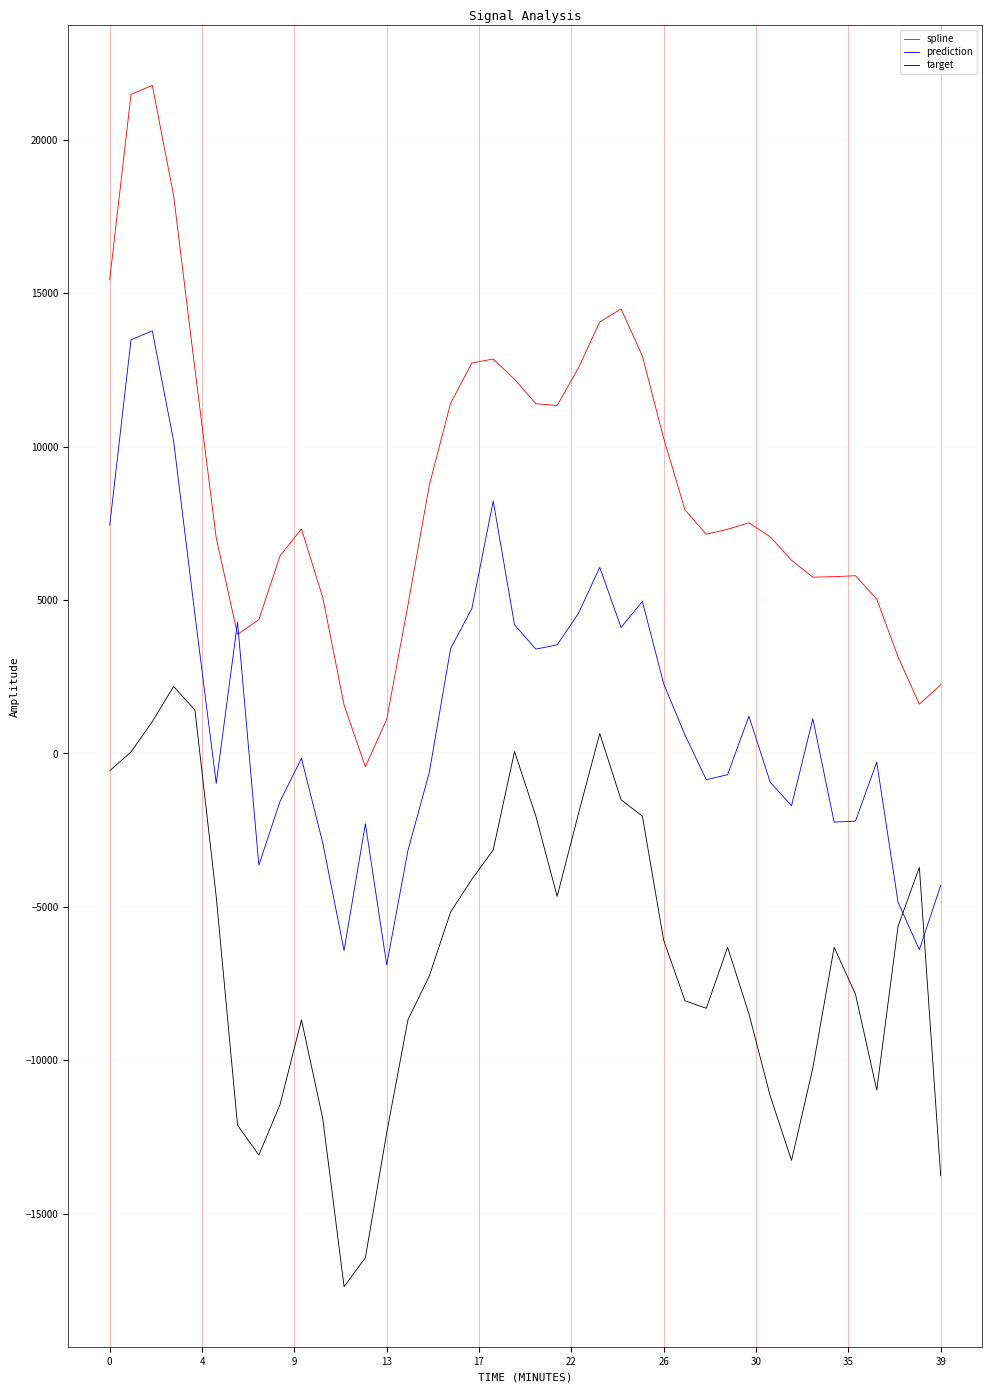

What is the maximum value shown in the chart?

21773.7